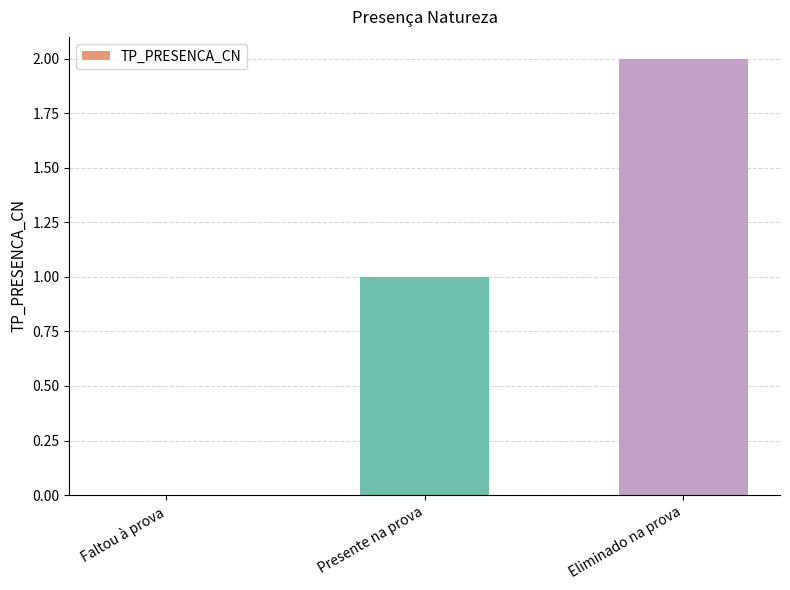

Reading left to right, extract all data points from this chart.

Faltou à prova=0	Presente na prova=1	Eliminado na prova=2